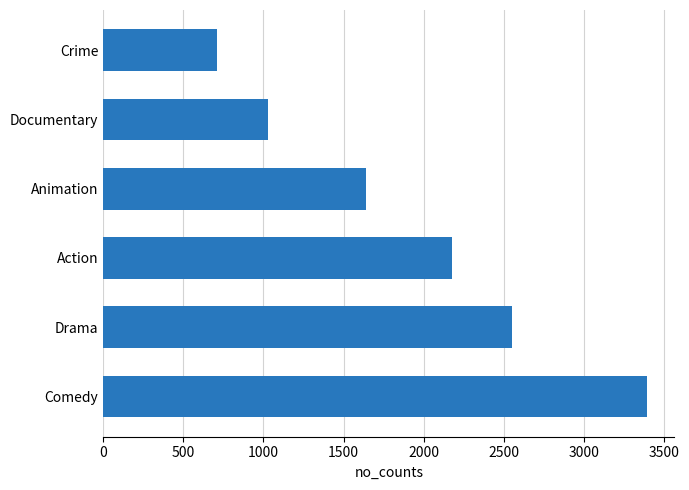

Reading bottom to top, extract all data points from this chart.

3395	2551	2175	1643	1026	713